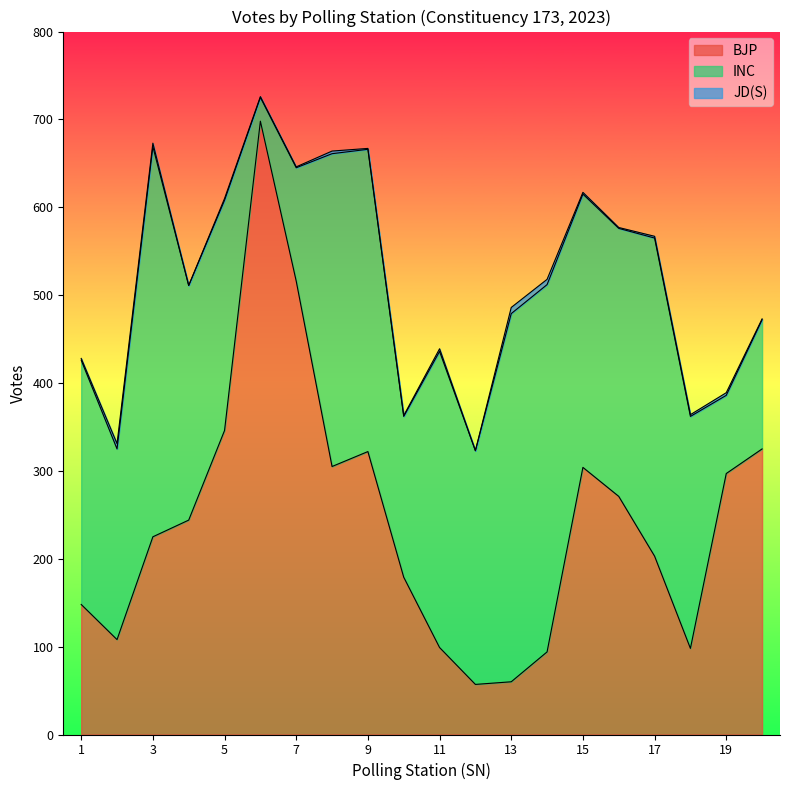

What is the sum of all INC values?

5425